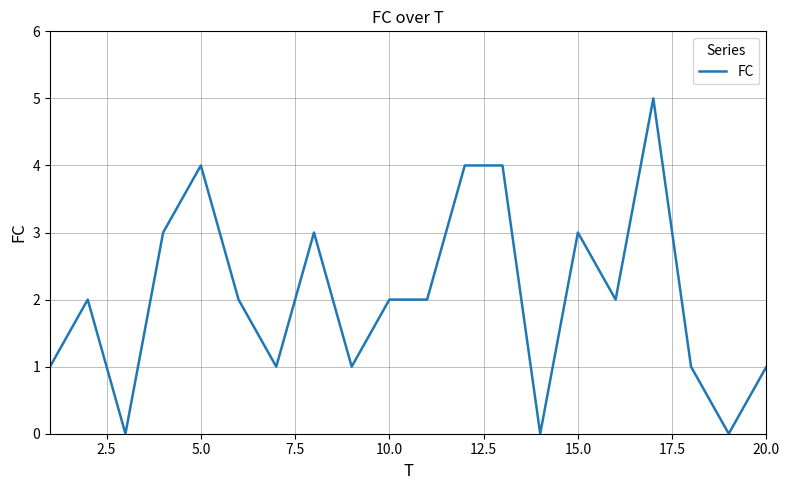

What is the difference between the maximum and minimum values?

5